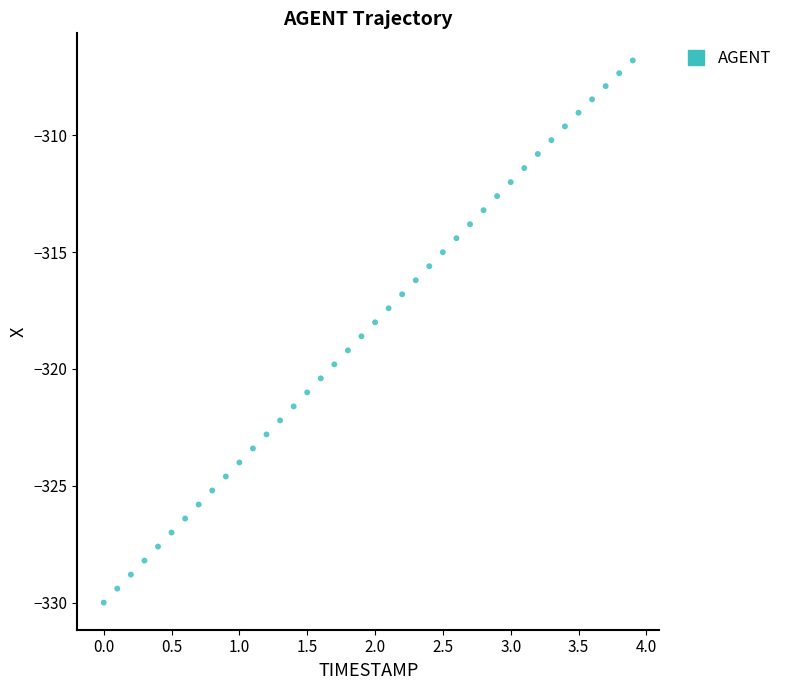

What is the range of Y values (max minus min)?

23.2